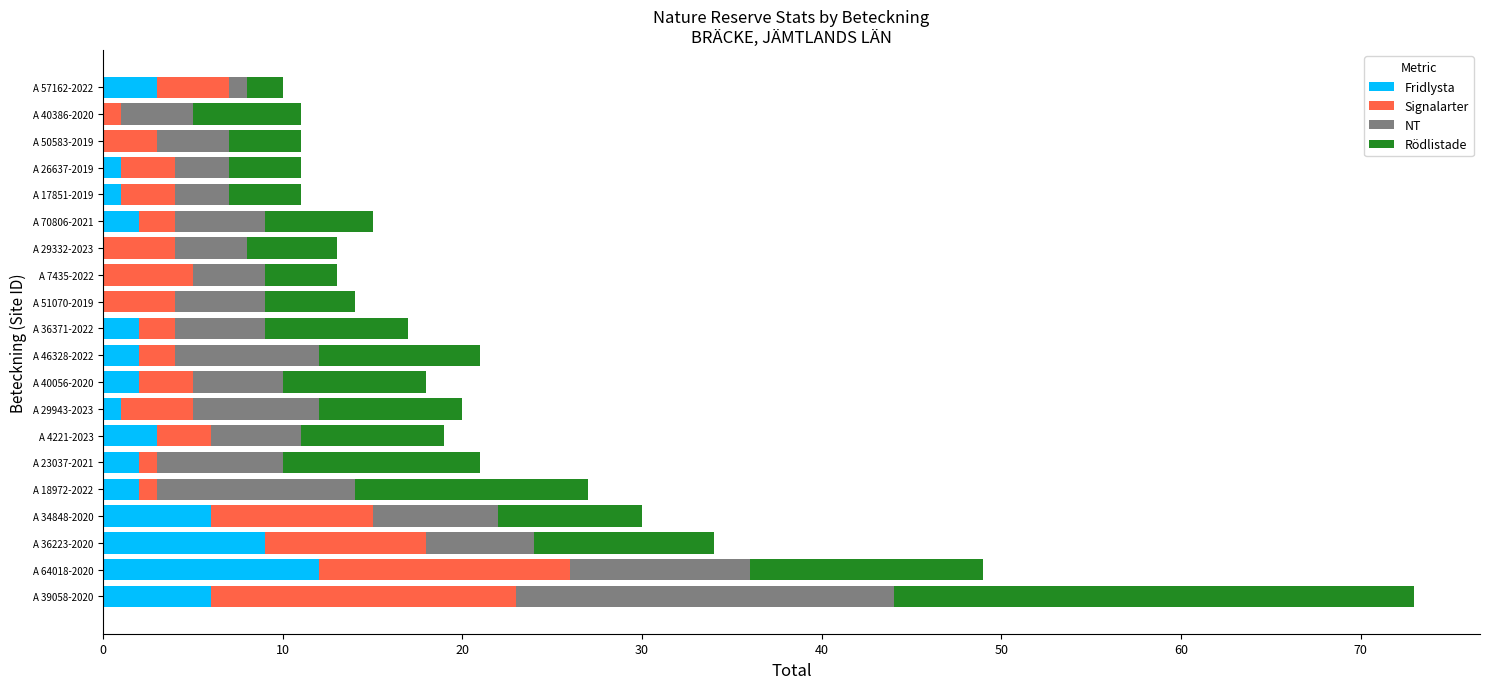

Which category has the highest value in the Fridlysta series?

A 64018-2020